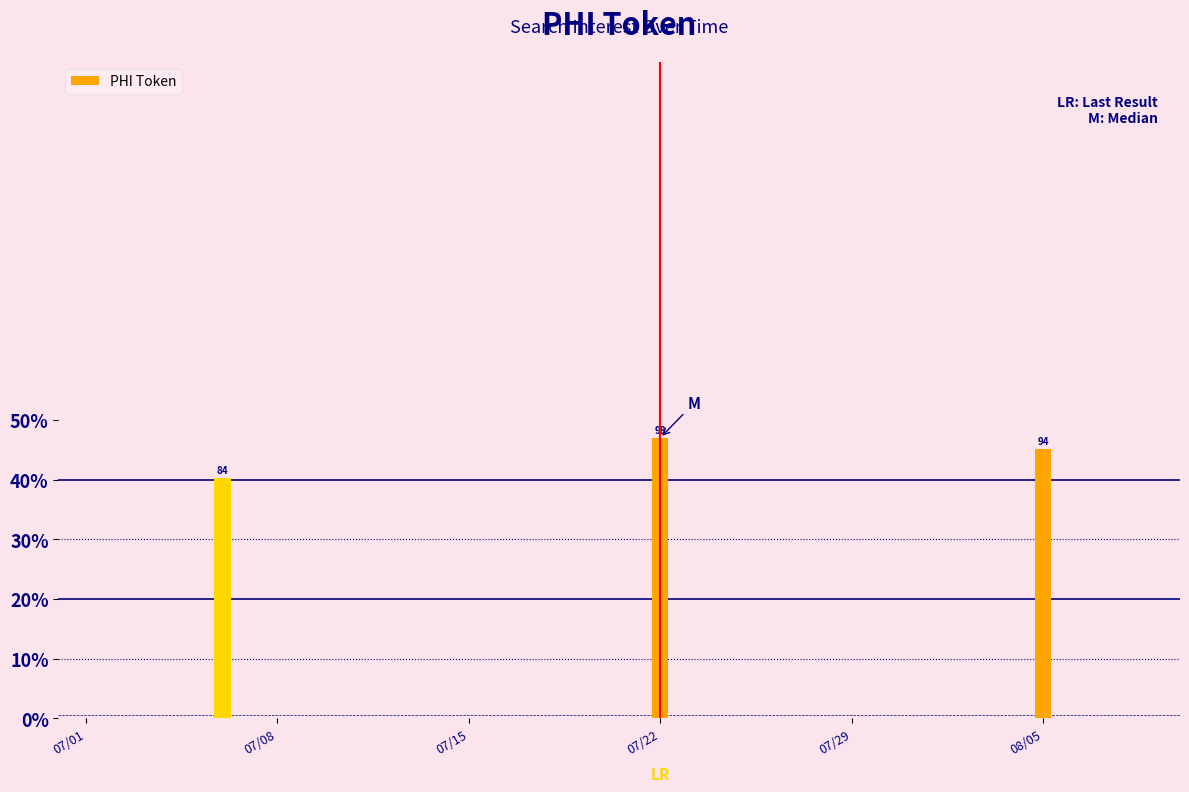

What is the average value?

3.3